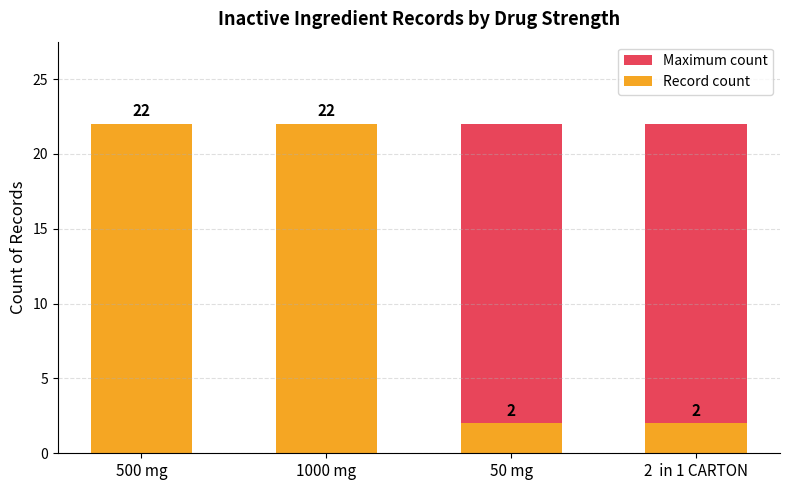

Reading left to right, transcribe all the data shown in this chart.

Maximum count: 500 mg=22	1000 mg=22	50 mg=22	2  in 1 CARTON=22
Record count: 500 mg=22	1000 mg=22	50 mg=2	2  in 1 CARTON=2